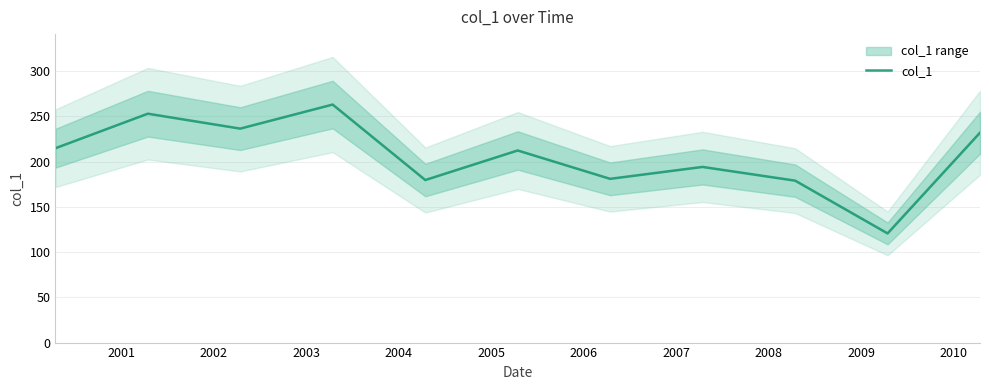

What is the sum of all values?

2265.5